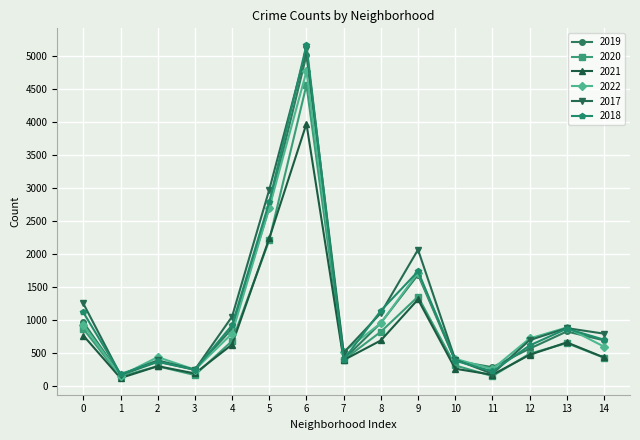

Between 1 and 14, which series saw the biggest shift?

2017